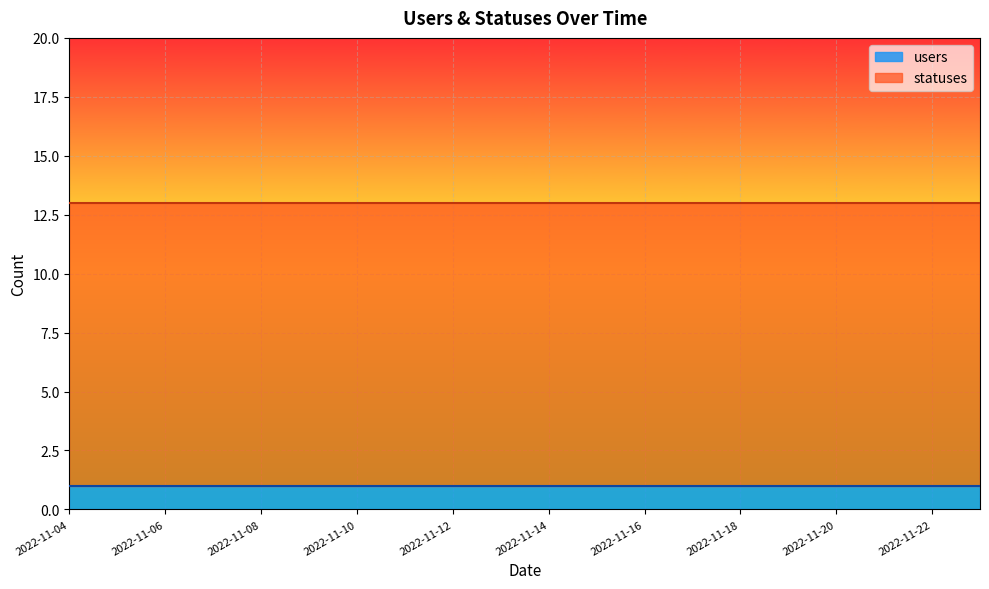

What value does the users series have at 2022-11-22?

1